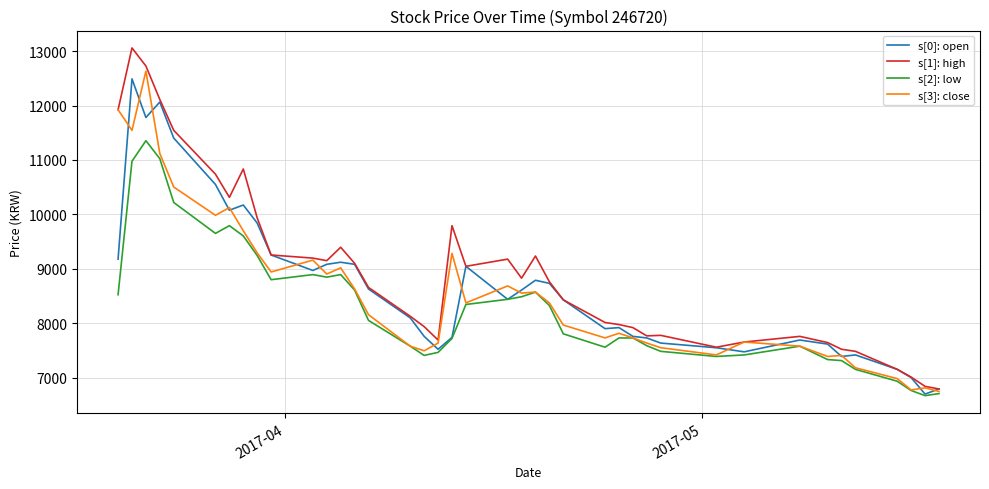

What is the maximum value shown in the chart?

13058